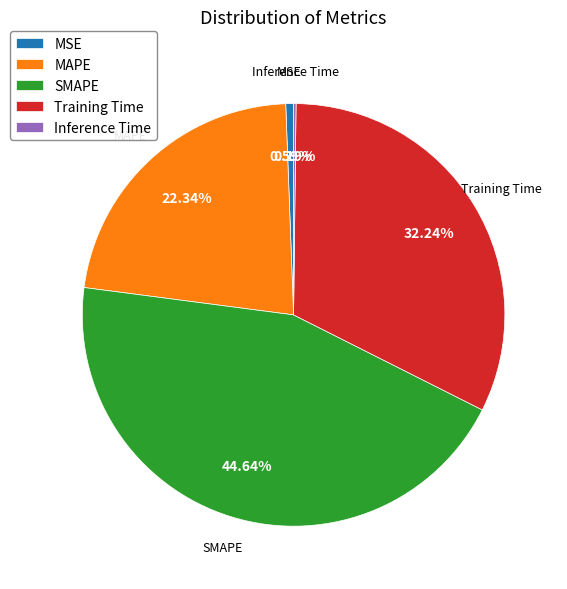

Is there any slice that represents more than half of the pie?

No